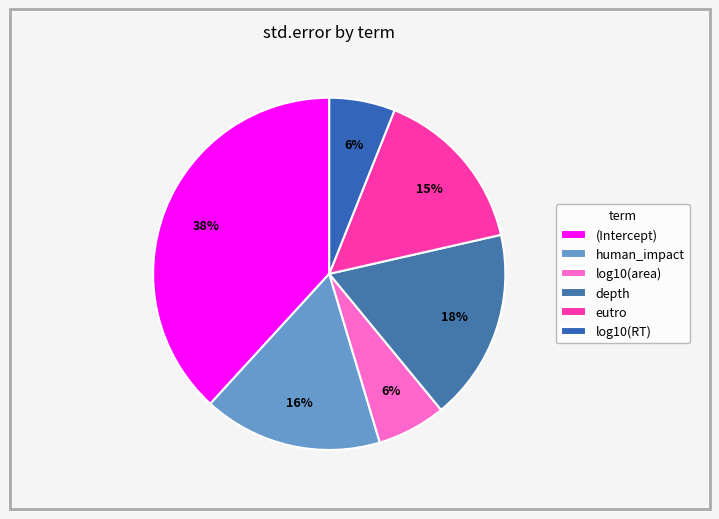

What percentage is the log10(RT) slice, to the nearest percent?

6%